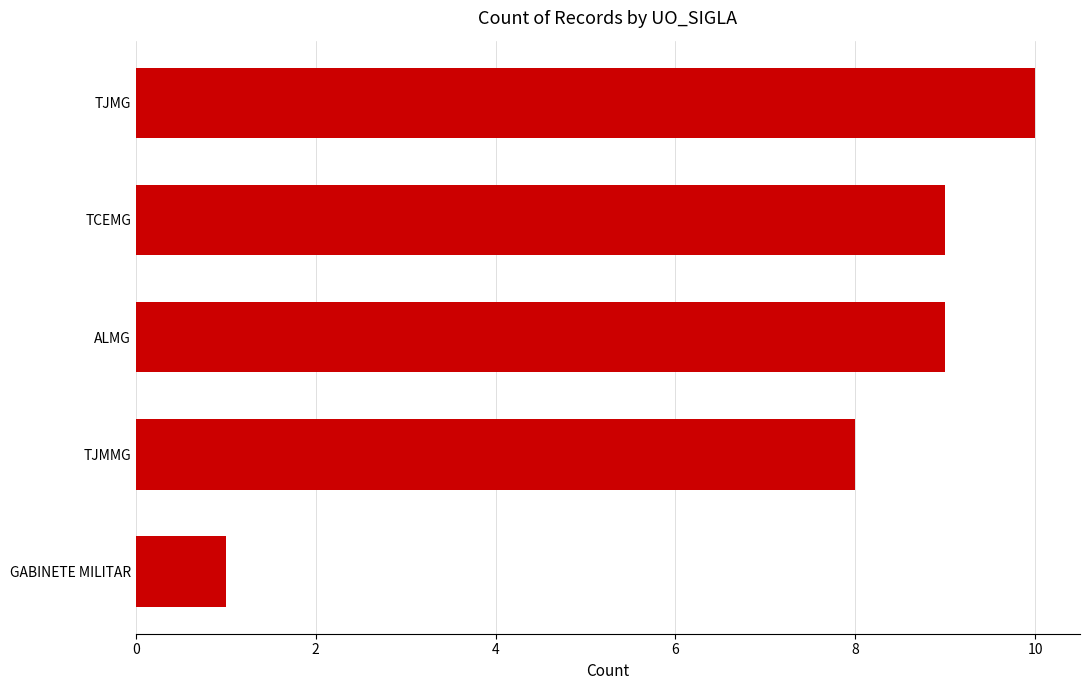

What is the label of the 5th bar from the top?

GABINETE MILITAR